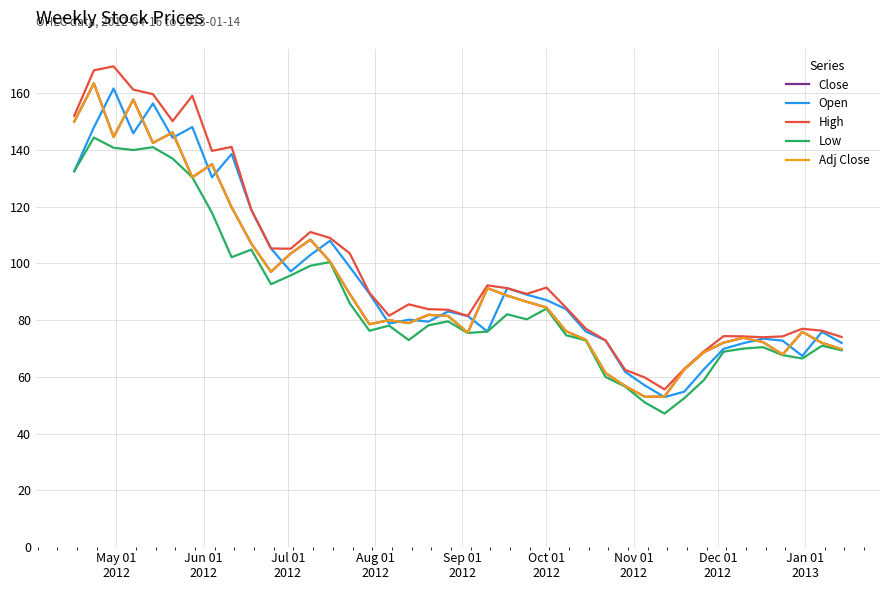

True or false: Adj Close and High intersect in this chart.

False